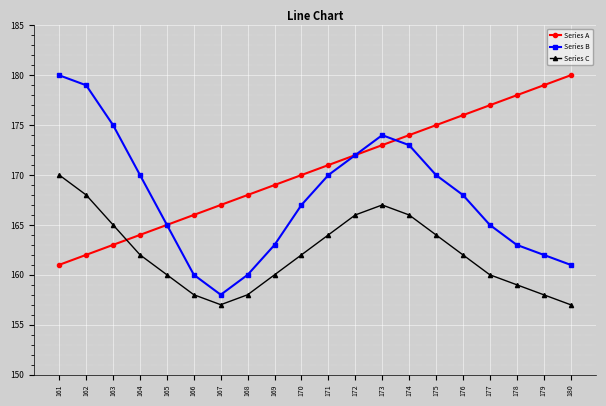

What is the minimum value shown in the chart?

157